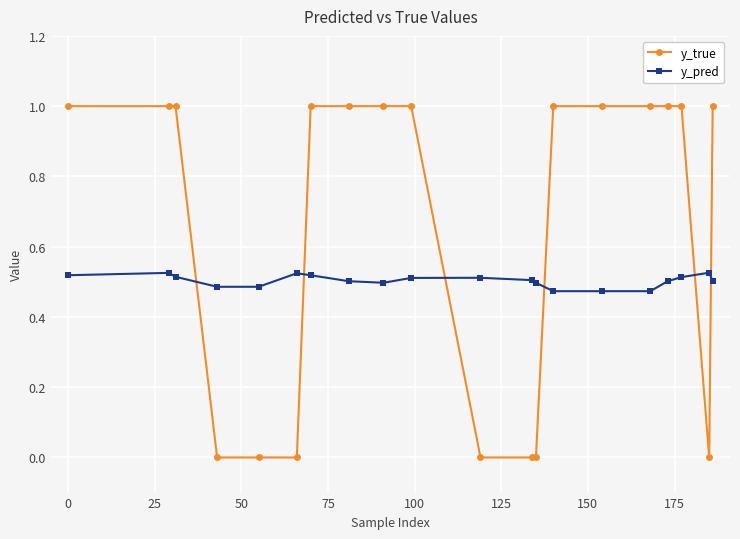

Rank the series by their maximum value, from lowest to highest.

y_pred, y_true